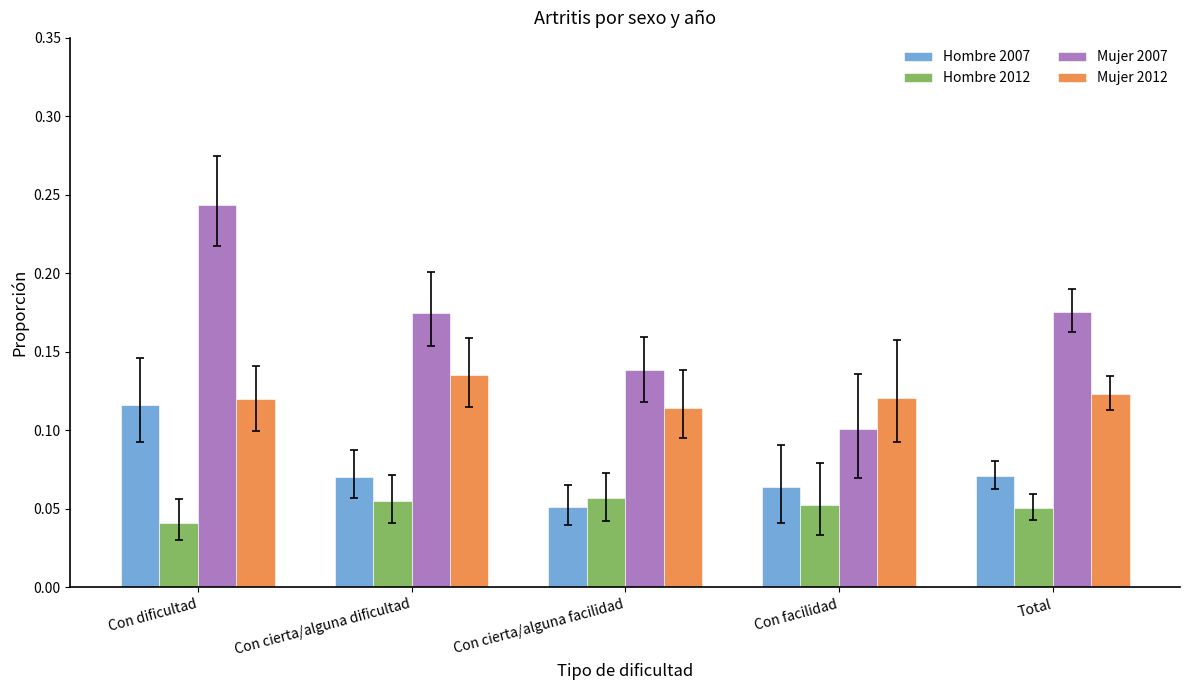

Is it true that Hombre 2007 equals 0.1 at Con facilidad?

True